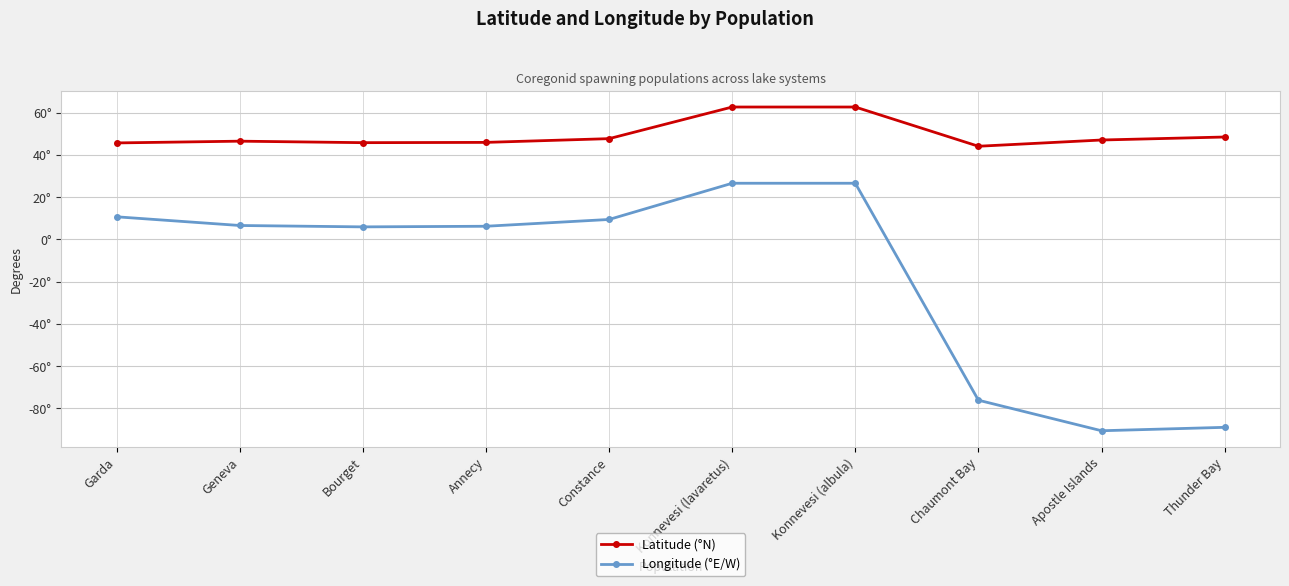

True or false: Latitude (°N) and Longitude (°E/W) cross at least once.

False